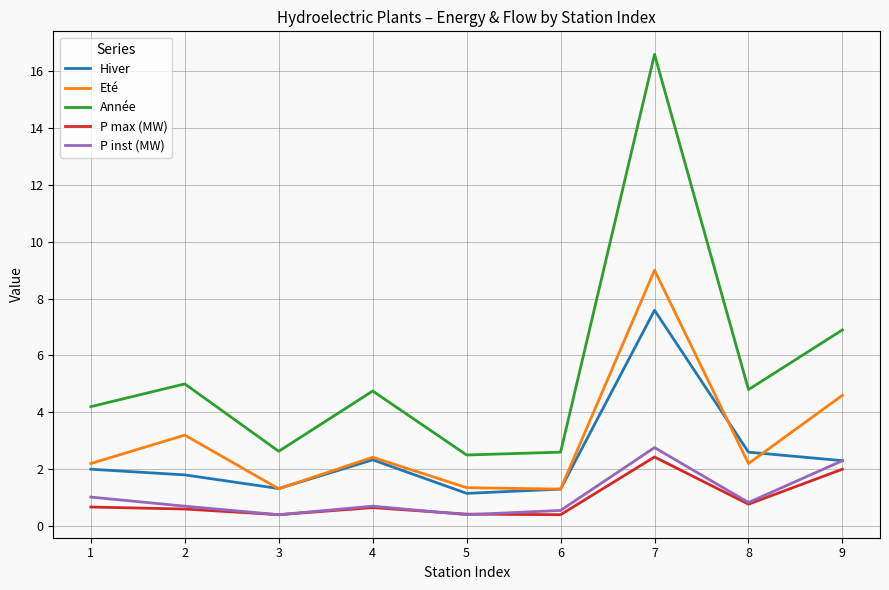

Which series has the widest spread of values?

Année